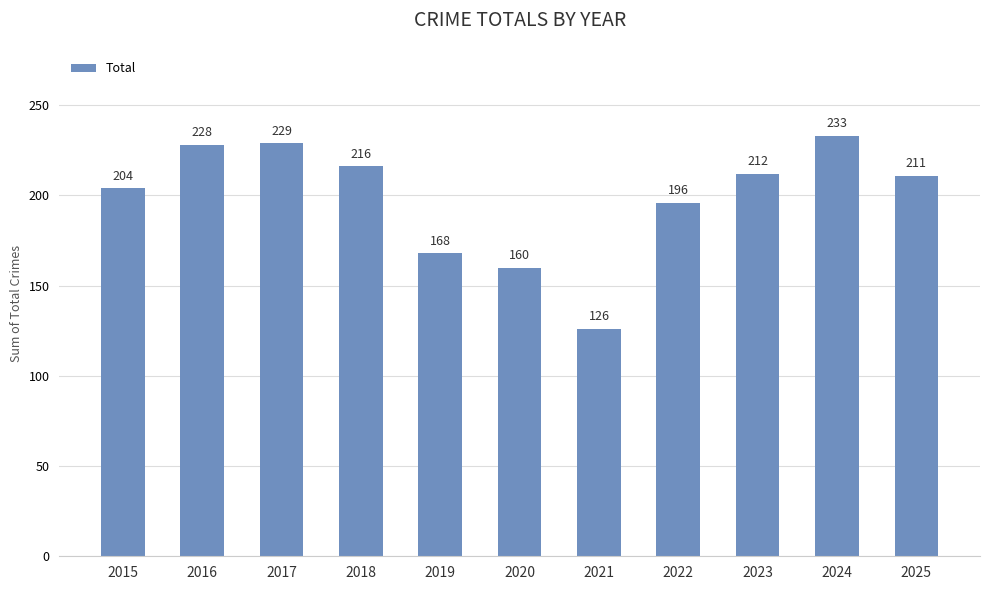

How many distinct data groups are displayed?

1